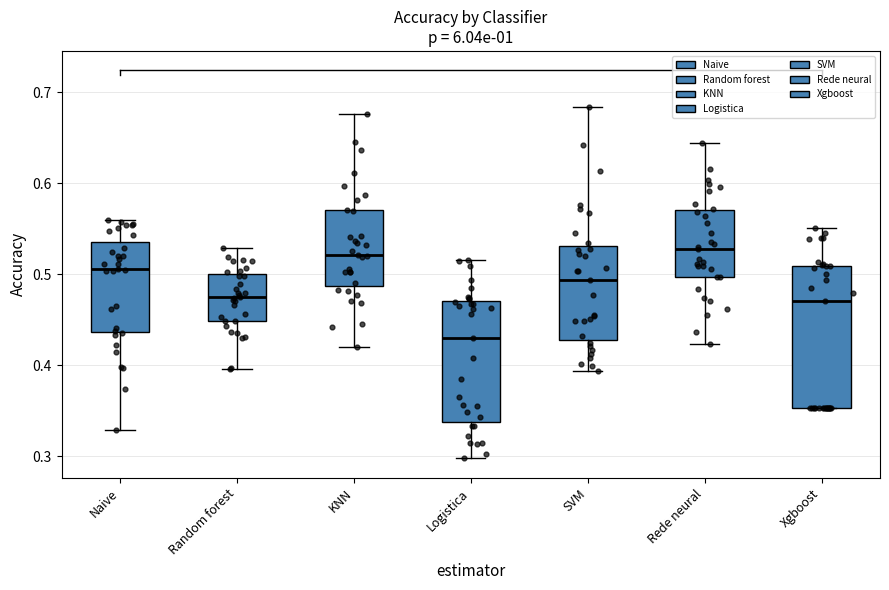

Reading left to right, transcribe this box plot: for each box, give where its median line is, the range the box spans, and where its two whiskers end, as read against the y-axis. The values are not printed on the chart, so give them approximately, as read against the axis.

Naive: median 0.51, box 0.44 to 0.54, whiskers 0.33 to 0.56
Random forest: median 0.47, box 0.45 to 0.50, whiskers 0.40 to 0.53
KNN: median 0.52, box 0.49 to 0.57, whiskers 0.42 to 0.68
Logistica: median 0.43, box 0.34 to 0.47, whiskers 0.30 to 0.52
SVM: median 0.49, box 0.43 to 0.53, whiskers 0.39 to 0.68
Rede neural: median 0.53, box 0.50 to 0.57, whiskers 0.42 to 0.64
Xgboost: median 0.47, box 0.35 to 0.51, whiskers 0.35 to 0.55